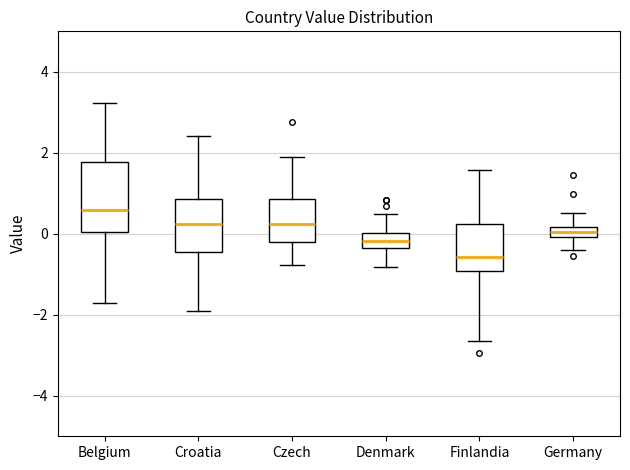

Which box has the lowest median line?

Finlandia